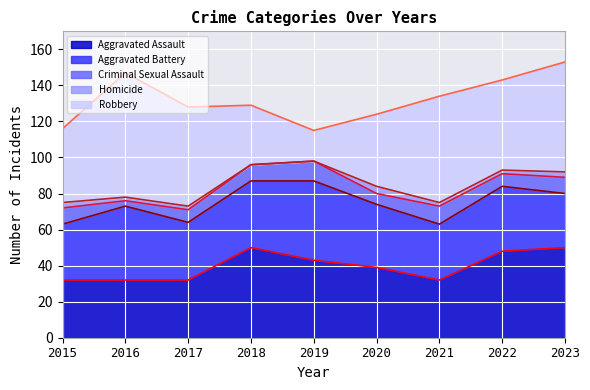

Reading left to right, transcribe all the data shown in this chart.

Aggravated Assault: 32	32	32	50	43	39	32	48	50
Aggravated Battery: 31	41	32	37	44	35	31	36	30
Criminal Sexual Assault: 9	3	7	9	11	6	10	7	9
Homicide: 3	2	2	0	0	4	2	2	3
Robbery: 41	69	55	33	17	40	59	50	61